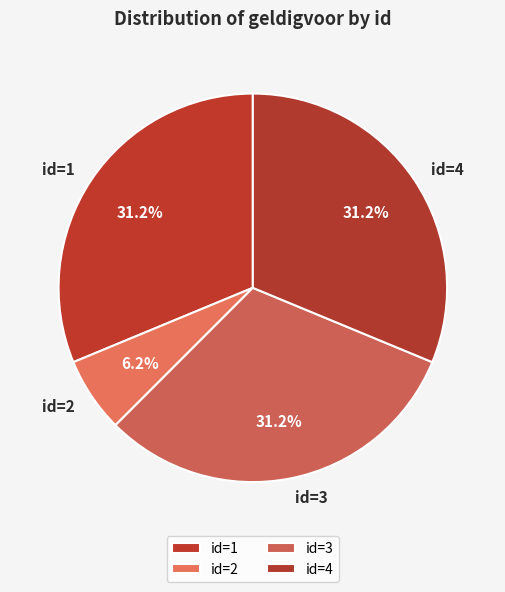

Does any single category account for the majority?

No